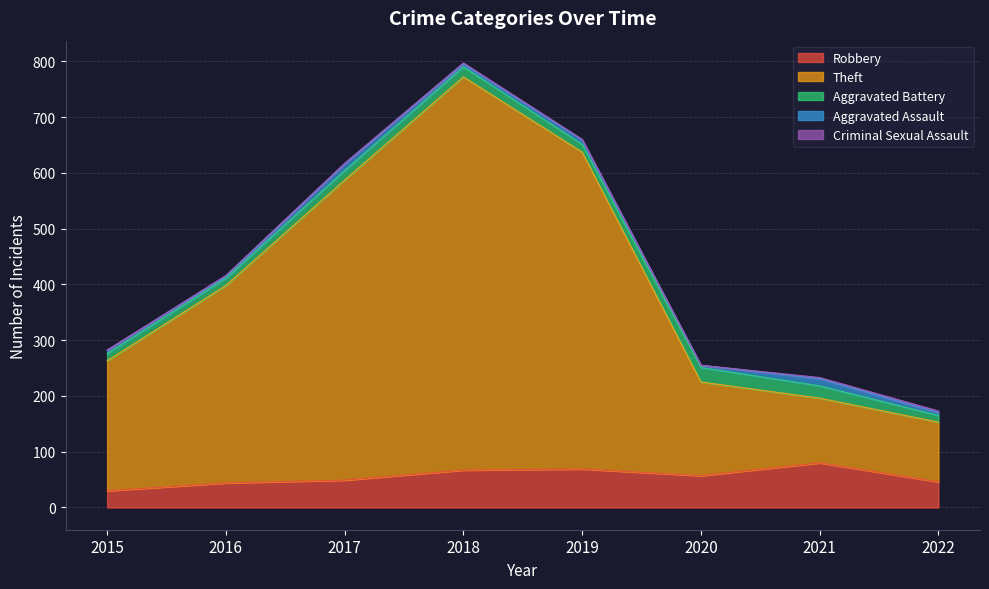

Rank the categories by Criminal Sexual Assault value from lowest to highest.

2015, 2020, 2017, 2019, 2016, 2018, 2021, 2022